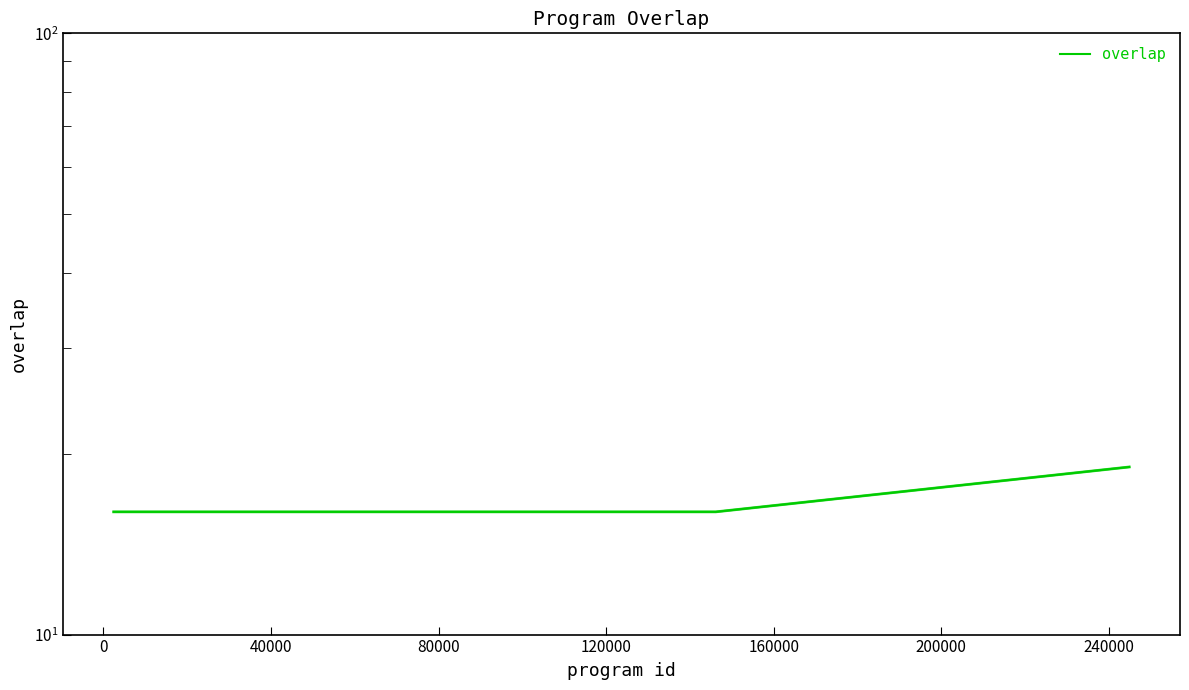

Is it true that the value at 12 is 4?

False